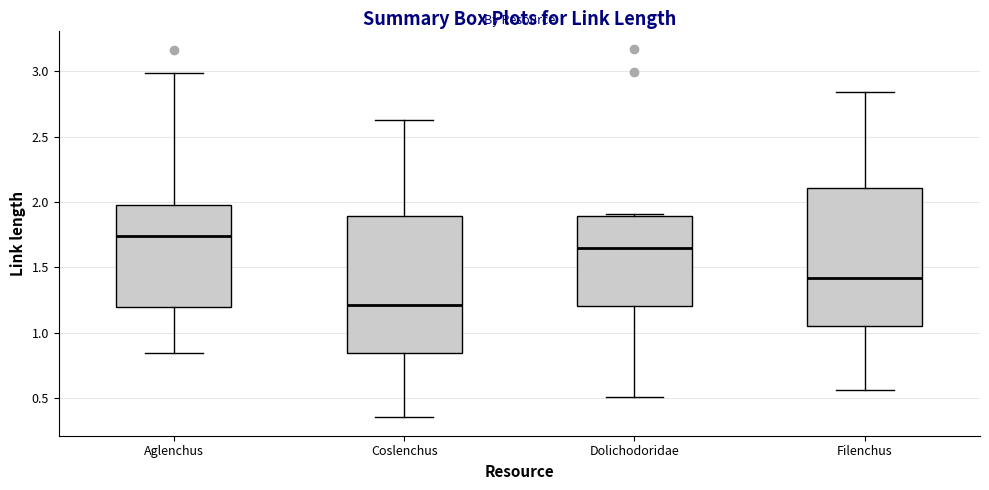

Which box's median line is the highest?

Aglenchus